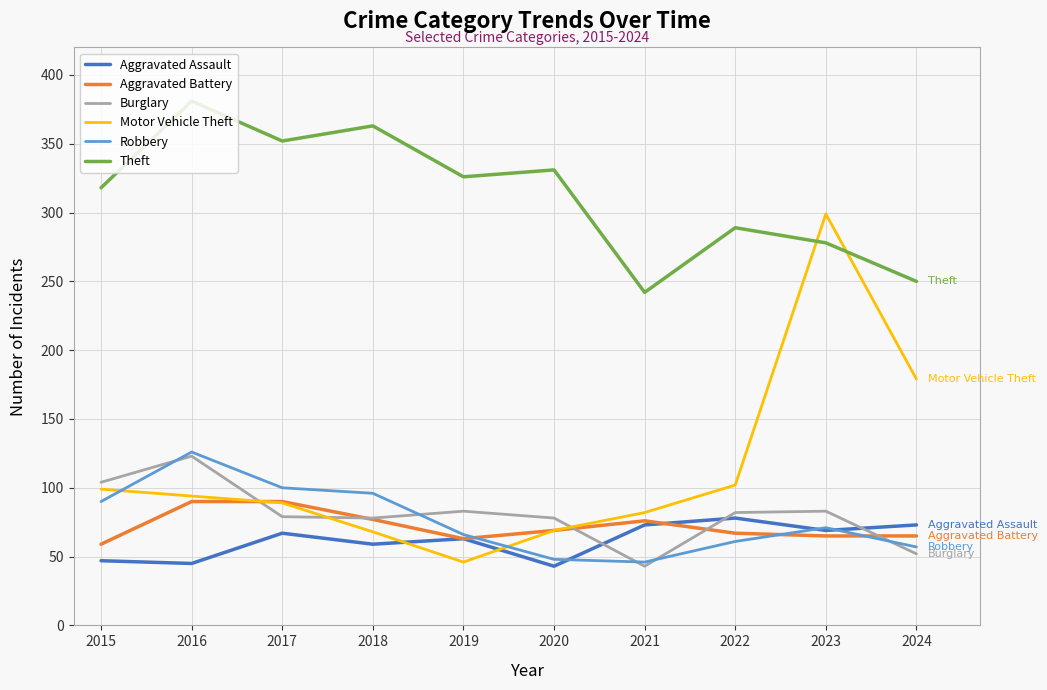

At which label does Theft first exceed 326?

2016